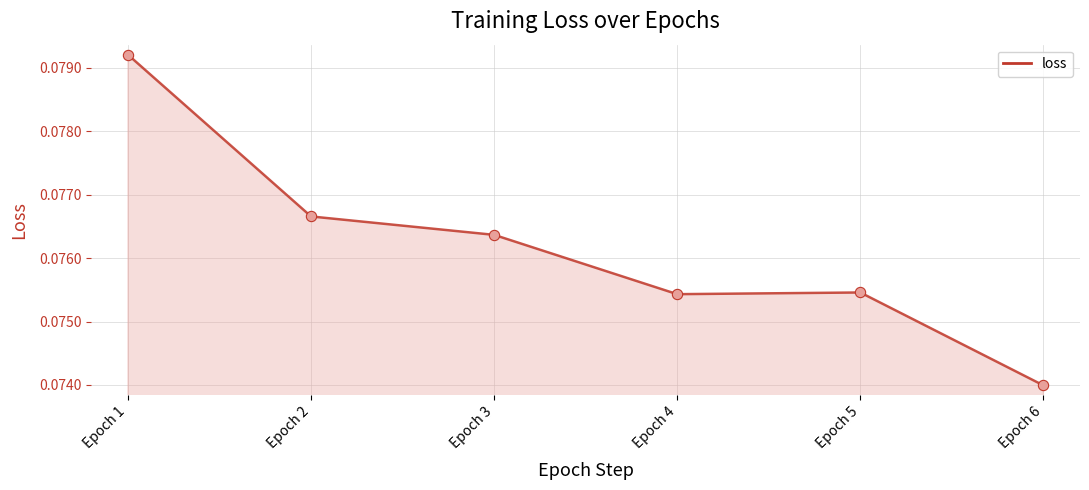

Which has a higher value, Epoch 2 or Epoch 1?

Epoch 1